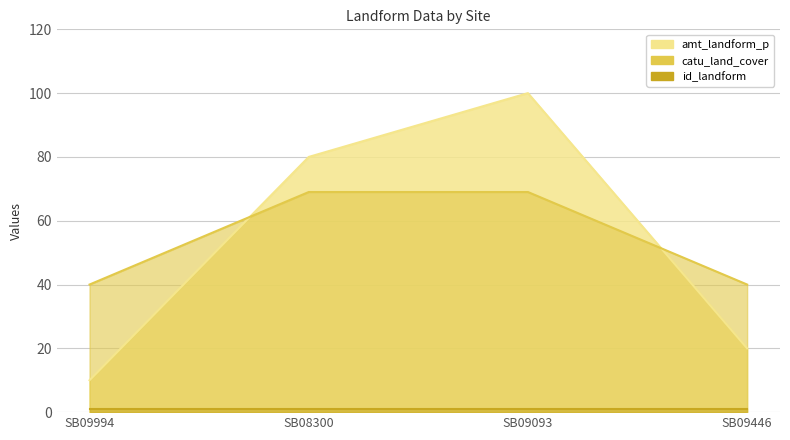

What is the maximum value for amt_landform_p?

100